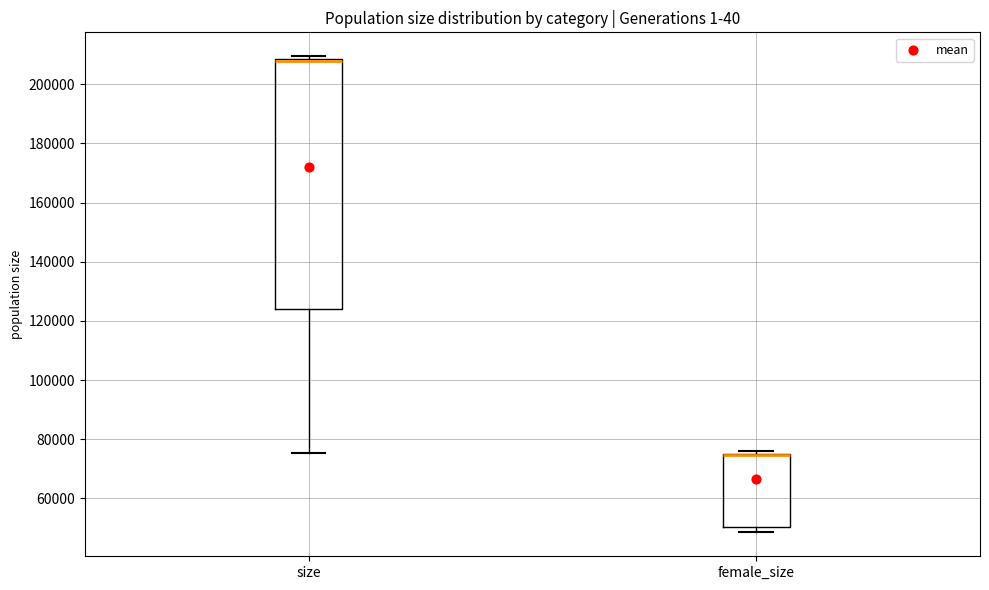

Reading left to right, transcribe this box plot: for each box, give where its median line is, the range the box spans, and where its two whiskers end, as read against the y-axis. The values are not printed on the chart, so give them approximately, as read against the axis.

size: median 208000 (drawn on the box's upper edge), box 124000 to 208000, whiskers 76000 to 210000
female_size: median 74000 (drawn on the box's upper edge), box 50000 to 76000, whiskers 48000 to 76000 (just above the box's upper edge)